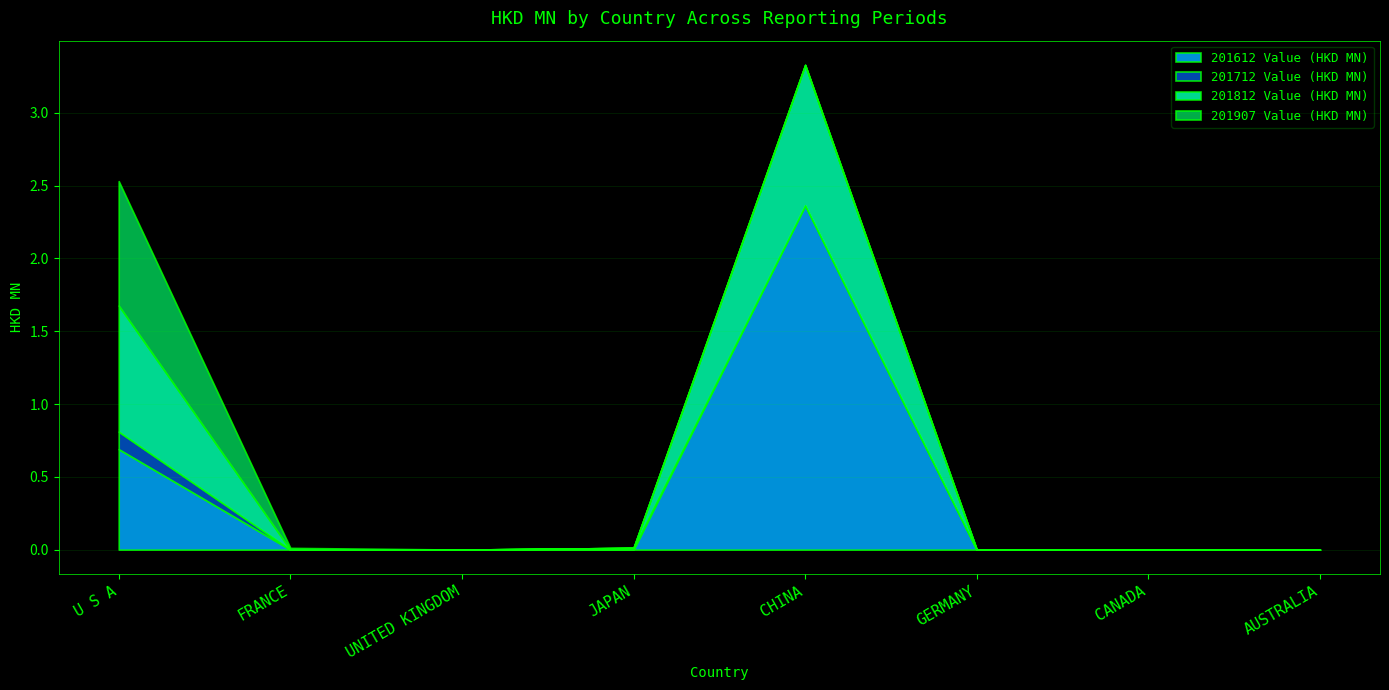

What is the sum of the 201712 Value (HKD MN) values at FRANCE and U S A?

0.1